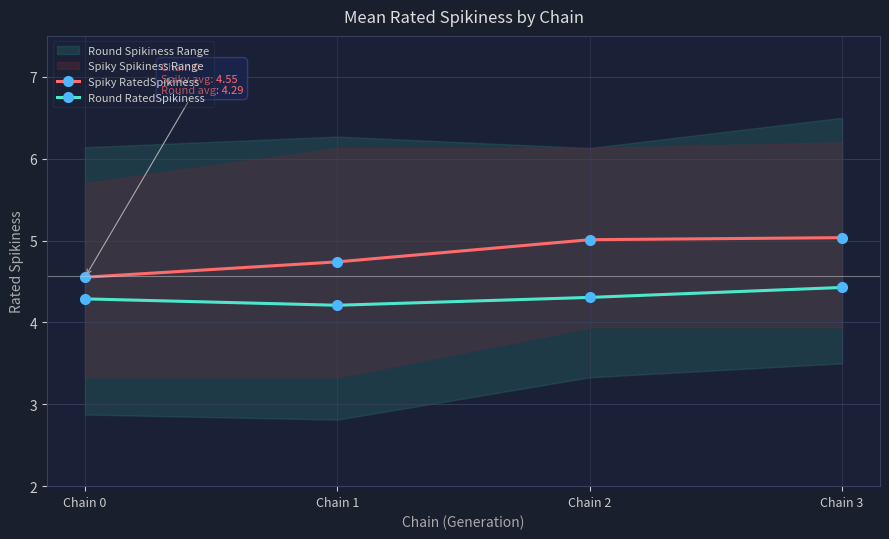

List the series in order of their overall mean, lowest first.

Round RatedSpikiness, Spiky RatedSpikiness